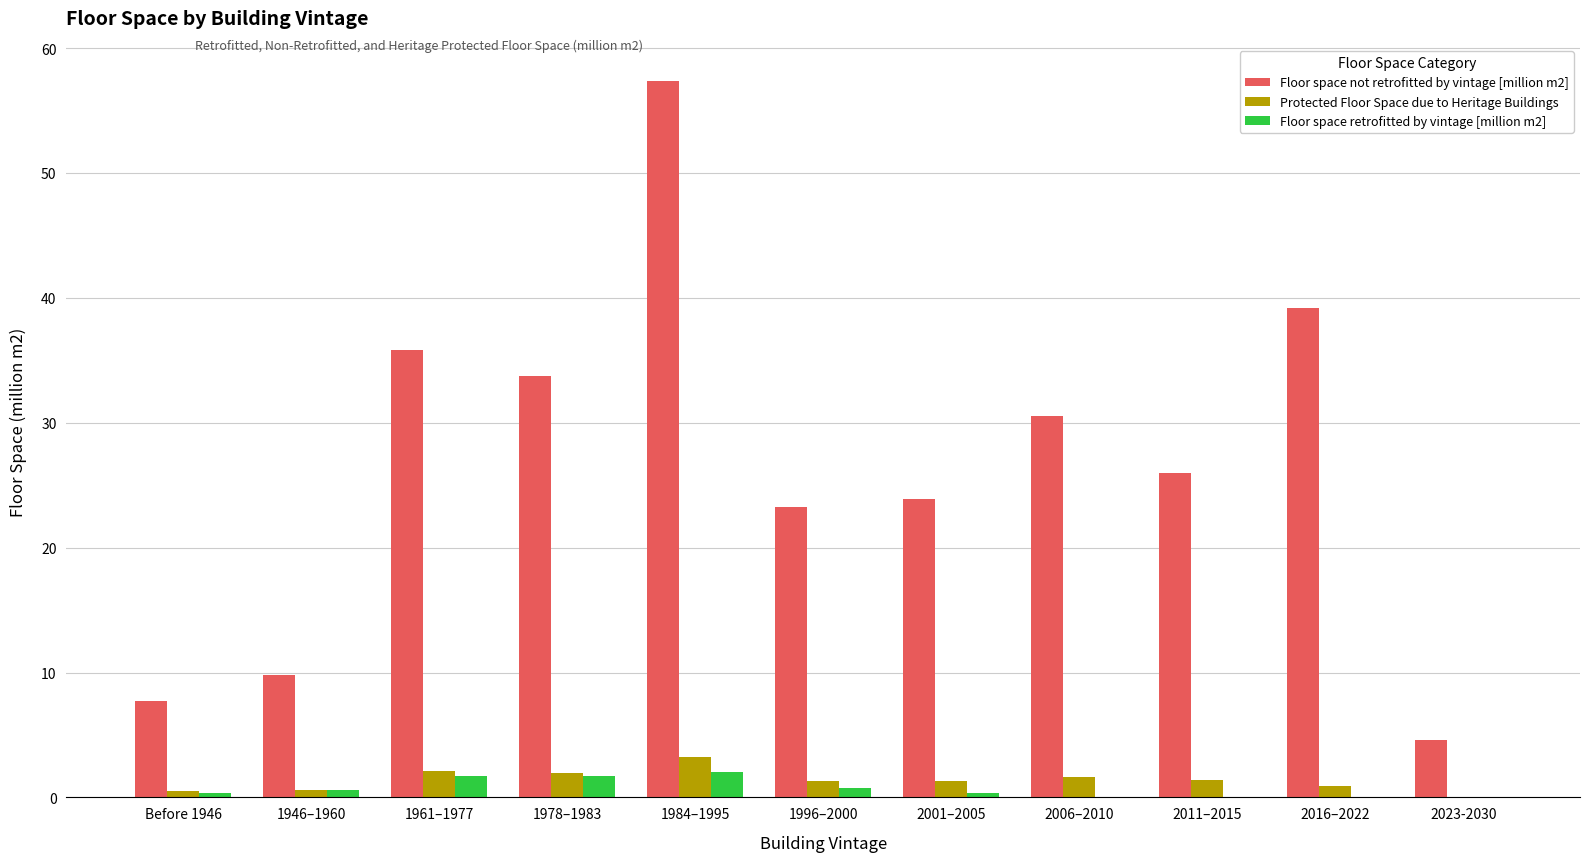

What is the greatest value displayed?

57.4